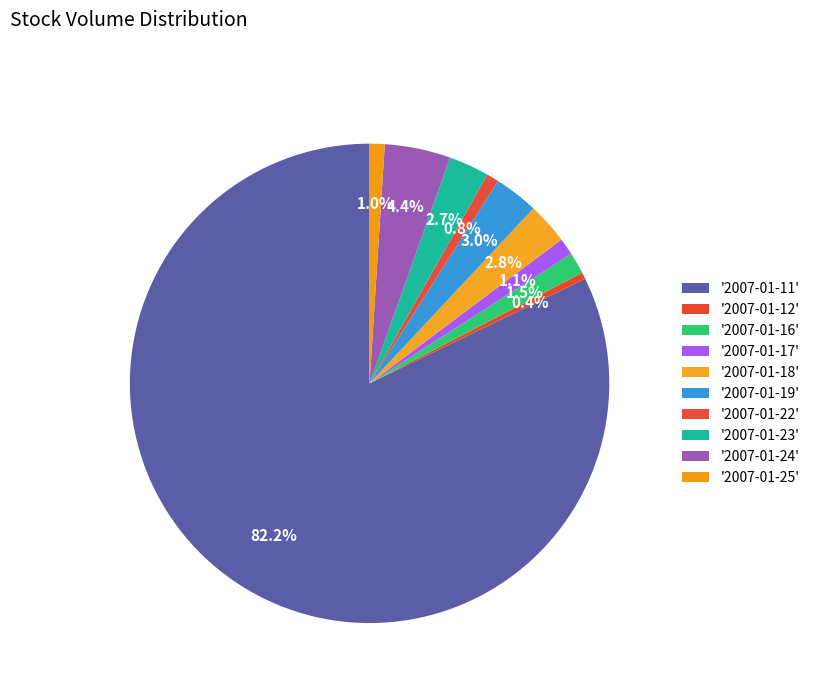

How many segments does this pie chart have?

10